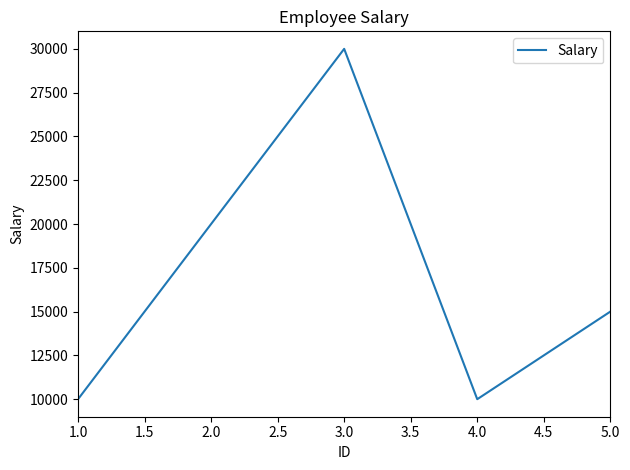

How many interior local valleys (lower than both neighbors) does the data have?

1